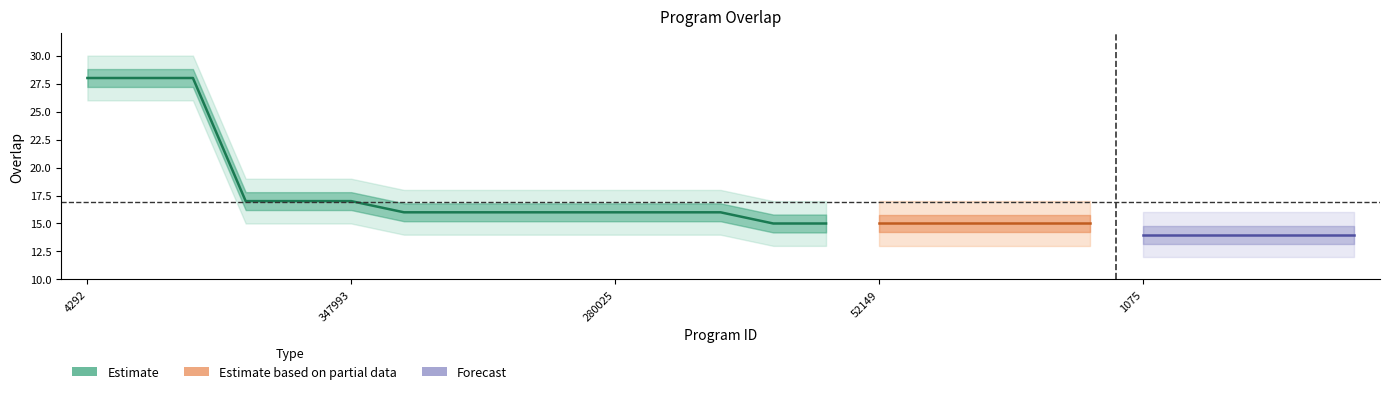

What is the label of the 11th point from the right?

5251